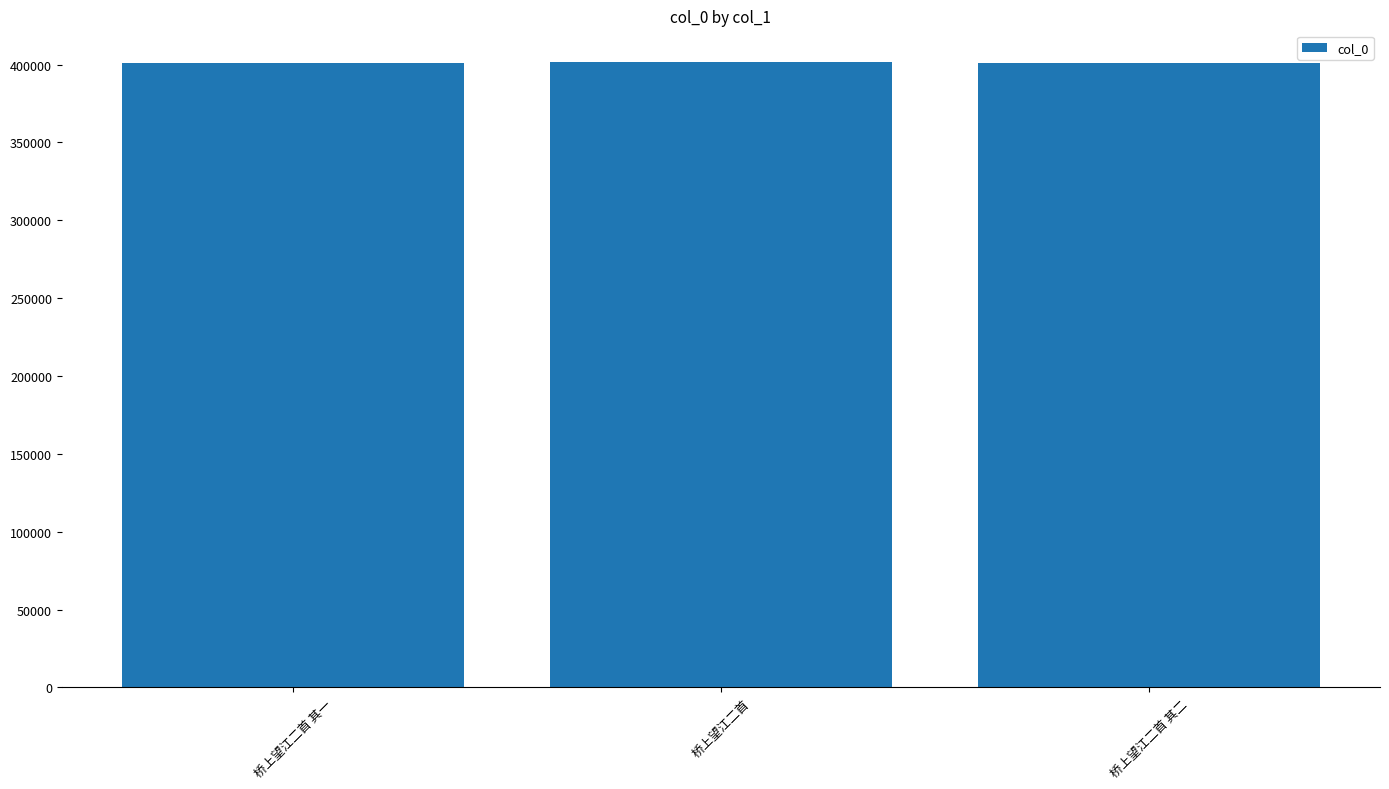

What is the approximate value at 桥上望江二首 其一?

400929